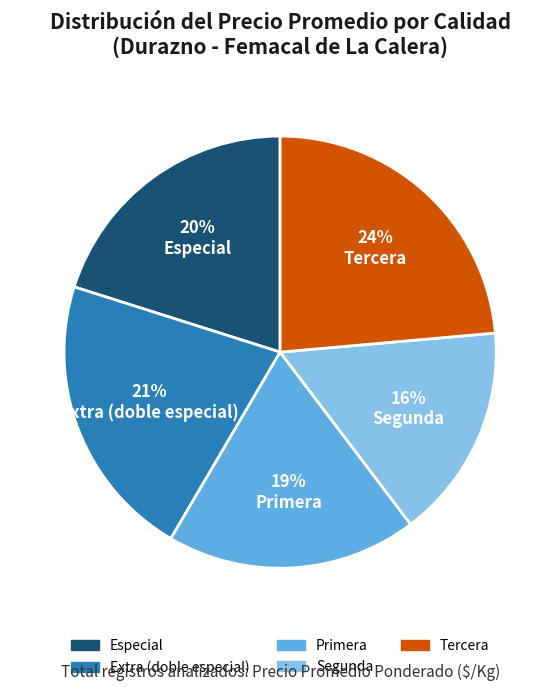

Is there any slice that represents more than half of the pie?

No